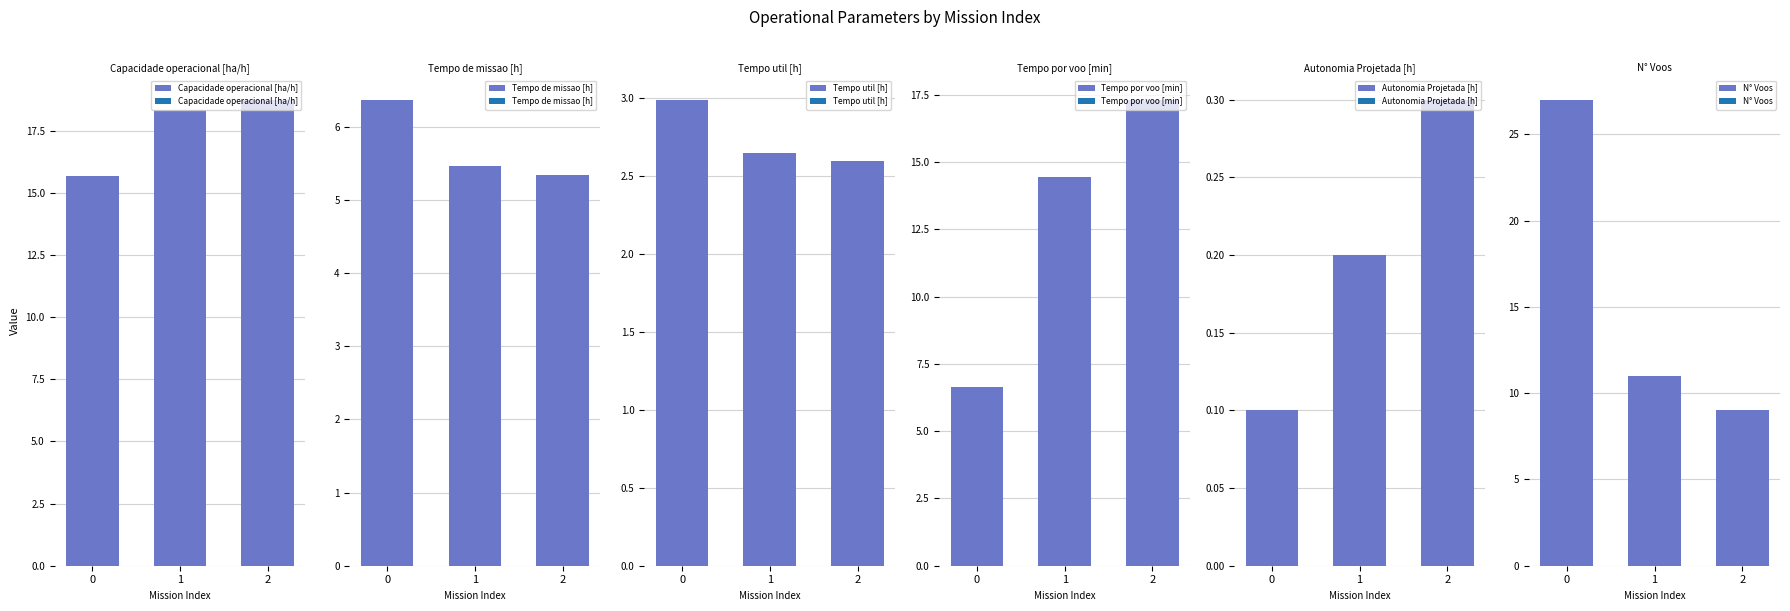

Read the Autonomia Projetada [h] value at 1.

0.2